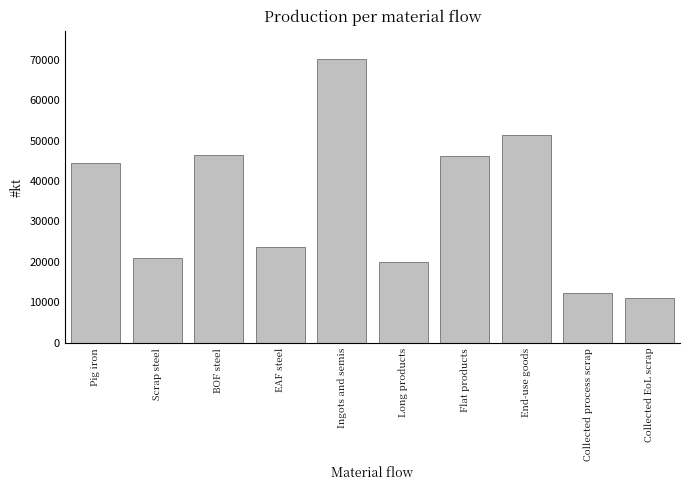

What is the average value?

34673.8